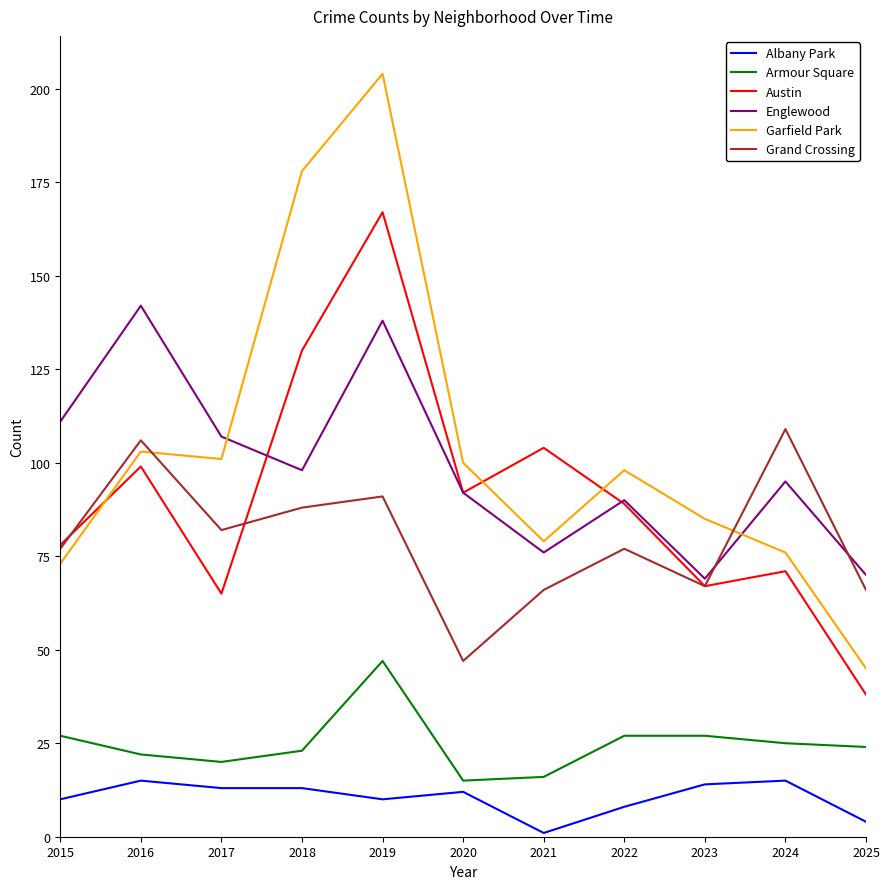

At which category is the sum across all series the highest?

2019